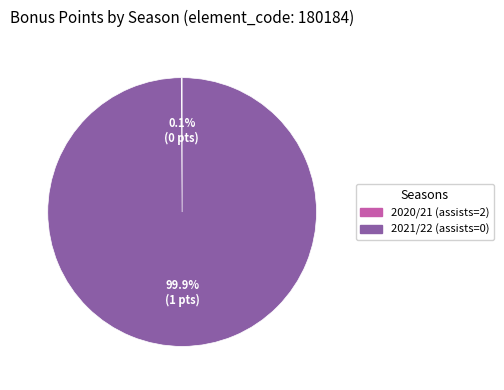

Which slice represents more than half of the pie?

2021/22 (assists=0)